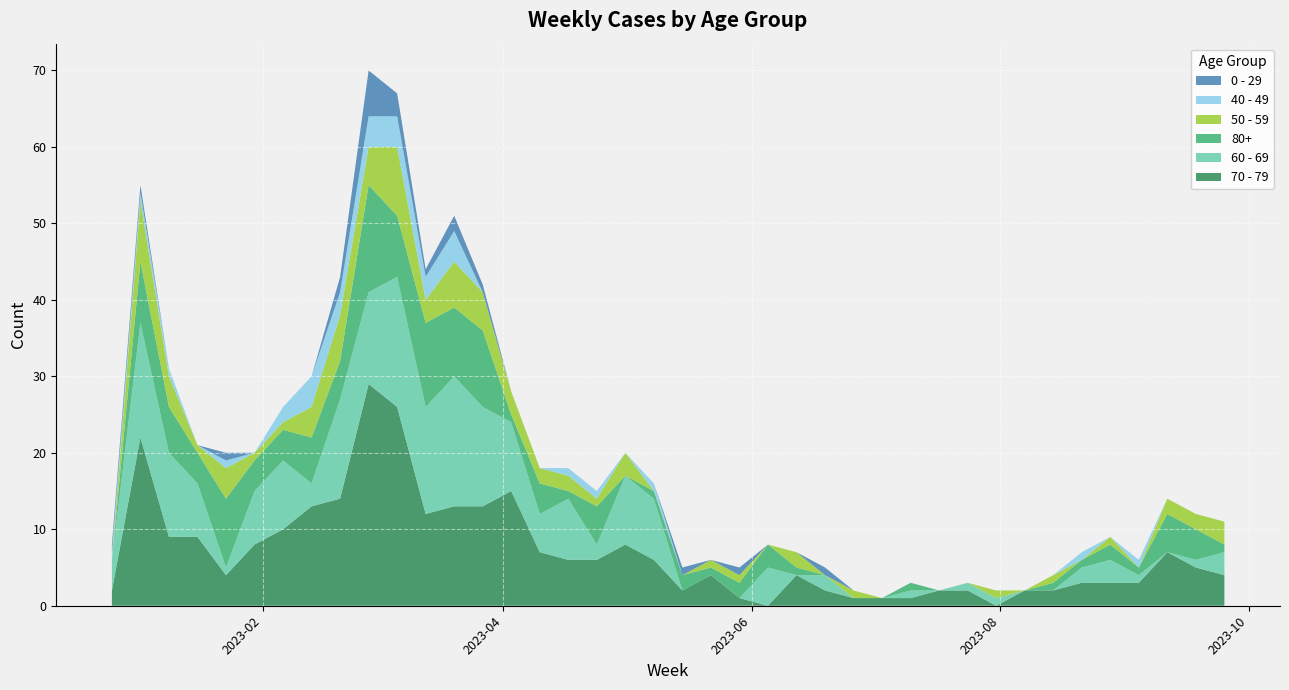

Reading left to right, what are all the values shown in this chart?

70 - 79: 2022-12-26=2	2023-01-02=22	2023-01-09=9	2023-01-16=9	2023-01-23=4	2023-01-30=8	2023-02-06=10	2023-02-13=13	2023-02-20=14	2023-02-27=29	2023-03-06=26	2023-03-13=12	2023-03-20=13	2023-03-27=13	2023-04-03=15	2023-04-10=7	2023-04-17=6	2023-04-24=6	2023-05-01=8	2023-05-08=6	2023-05-15=2	2023-05-22=4	2023-05-29=1	2023-06-05=0	2023-06-12=4	2023-06-19=2	2023-06-26=1	2023-07-03=1	2023-07-10=1	2023-07-17=2	2023-07-24=2	2023-07-31=0	2023-08-07=2	2023-08-14=2	2023-08-21=3	2023-08-28=3	2023-09-04=3	2023-09-11=7	2023-09-18=5	2023-09-25=4
60 - 69: 2022-12-26=4	2023-01-02=15	2023-01-09=11	2023-01-16=7	2023-01-23=1	2023-01-30=7	2023-02-06=9	2023-02-13=3	2023-02-20=13	2023-02-27=12	2023-03-06=17	2023-03-13=14	2023-03-20=17	2023-03-27=13	2023-04-03=9	2023-04-10=5	2023-04-17=8	2023-04-24=2	2023-05-01=9	2023-05-08=8	2023-05-15=0	2023-05-22=0	2023-05-29=0	2023-06-05=5	2023-06-12=0	2023-06-19=2	2023-06-26=0	2023-07-03=0	2023-07-10=1	2023-07-17=0	2023-07-24=1	2023-07-31=1	2023-08-07=0	2023-08-14=0	2023-08-21=2	2023-08-28=3	2023-09-04=1	2023-09-11=0	2023-09-18=1	2023-09-25=3
80+: 2022-12-26=0	2023-01-02=8	2023-01-09=6	2023-01-16=4	2023-01-23=9	2023-01-30=4	2023-02-06=4	2023-02-13=6	2023-02-20=5	2023-02-27=14	2023-03-06=8	2023-03-13=11	2023-03-20=9	2023-03-27=10	2023-04-03=1	2023-04-10=4	2023-04-17=1	2023-04-24=5	2023-05-01=0	2023-05-08=1	2023-05-15=2	2023-05-22=1	2023-05-29=2	2023-06-05=3	2023-06-12=1	2023-06-19=0	2023-06-26=0	2023-07-03=0	2023-07-10=1	2023-07-17=0	2023-07-24=0	2023-07-31=0	2023-08-07=0	2023-08-14=1	2023-08-21=1	2023-08-28=2	2023-09-04=1	2023-09-11=5	2023-09-18=4	2023-09-25=1
50 - 59: 2022-12-26=0	2023-01-02=8	2023-01-09=4	2023-01-16=1	2023-01-23=4	2023-01-30=1	2023-02-06=1	2023-02-13=4	2023-02-20=6	2023-02-27=5	2023-03-06=9	2023-03-13=3	2023-03-20=6	2023-03-27=5	2023-04-03=3	2023-04-10=2	2023-04-17=2	2023-04-24=1	2023-05-01=3	2023-05-08=0	2023-05-15=0	2023-05-22=1	2023-05-29=1	2023-06-05=0	2023-06-12=2	2023-06-19=0	2023-06-26=1	2023-07-03=0	2023-07-10=0	2023-07-17=0	2023-07-24=0	2023-07-31=1	2023-08-07=0	2023-08-14=1	2023-08-21=0	2023-08-28=1	2023-09-04=0	2023-09-11=2	2023-09-18=2	2023-09-25=3
40 - 49: 2022-12-26=1	2023-01-02=1	2023-01-09=1	2023-01-16=0	2023-01-23=1	2023-01-30=0	2023-02-06=2	2023-02-13=4	2023-02-20=3	2023-02-27=4	2023-03-06=4	2023-03-13=3	2023-03-20=4	2023-03-27=0	2023-04-03=0	2023-04-10=0	2023-04-17=1	2023-04-24=1	2023-05-01=0	2023-05-08=1	2023-05-15=0	2023-05-22=0	2023-05-29=0	2023-06-05=0	2023-06-12=0	2023-06-19=0	2023-06-26=0	2023-07-03=0	2023-07-10=0	2023-07-17=0	2023-07-24=0	2023-07-31=0	2023-08-07=0	2023-08-14=0	2023-08-21=1	2023-08-28=0	2023-09-04=1	2023-09-11=0	2023-09-18=0	2023-09-25=0
0 - 29: 2022-12-26=1	2023-01-02=1	2023-01-09=0	2023-01-16=0	2023-01-23=1	2023-01-30=0	2023-02-06=0	2023-02-13=0	2023-02-20=2	2023-02-27=6	2023-03-06=3	2023-03-13=1	2023-03-20=2	2023-03-27=1	2023-04-03=0	2023-04-10=0	2023-04-17=0	2023-04-24=0	2023-05-01=0	2023-05-08=0	2023-05-15=1	2023-05-22=0	2023-05-29=1	2023-06-05=0	2023-06-12=0	2023-06-19=1	2023-06-26=0	2023-07-03=0	2023-07-10=0	2023-07-17=0	2023-07-24=0	2023-07-31=0	2023-08-07=0	2023-08-14=0	2023-08-21=0	2023-08-28=0	2023-09-04=0	2023-09-11=0	2023-09-18=0	2023-09-25=0